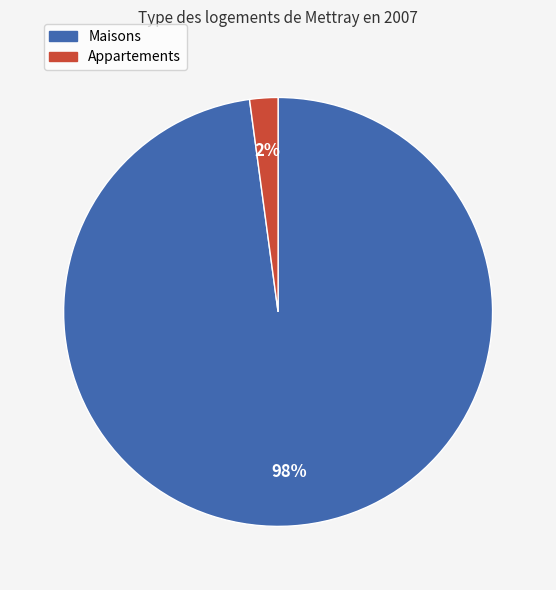

Between Appartements and Maisons, which is larger?

Maisons